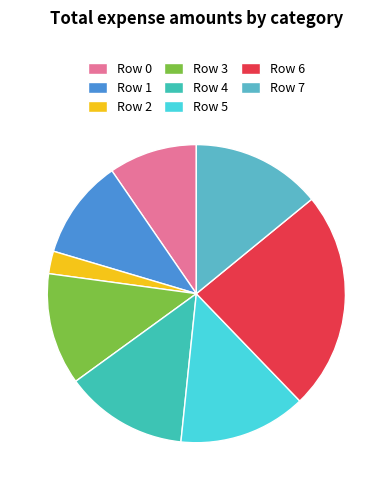

What is the change in value from Row 0 to Row 2?

-294056